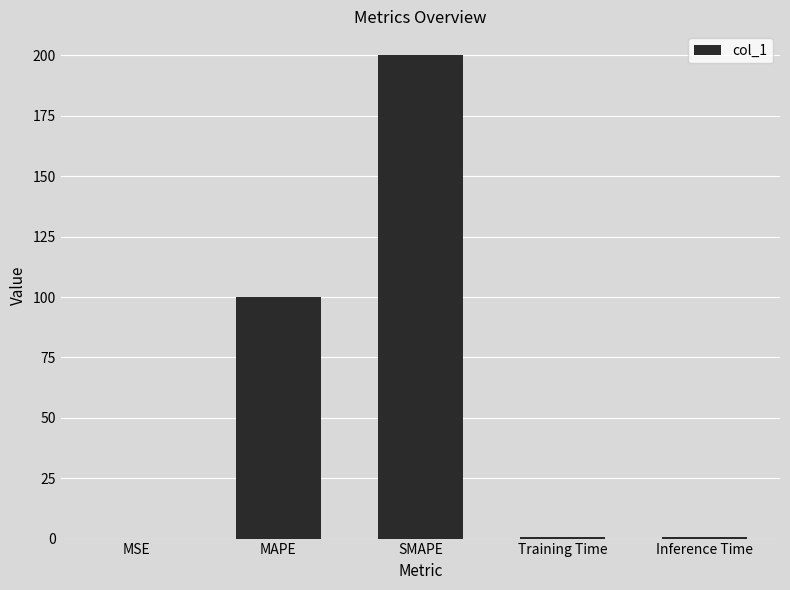

Approximately how many times larger is the value at SMAPE compared to MAPE?

2.0